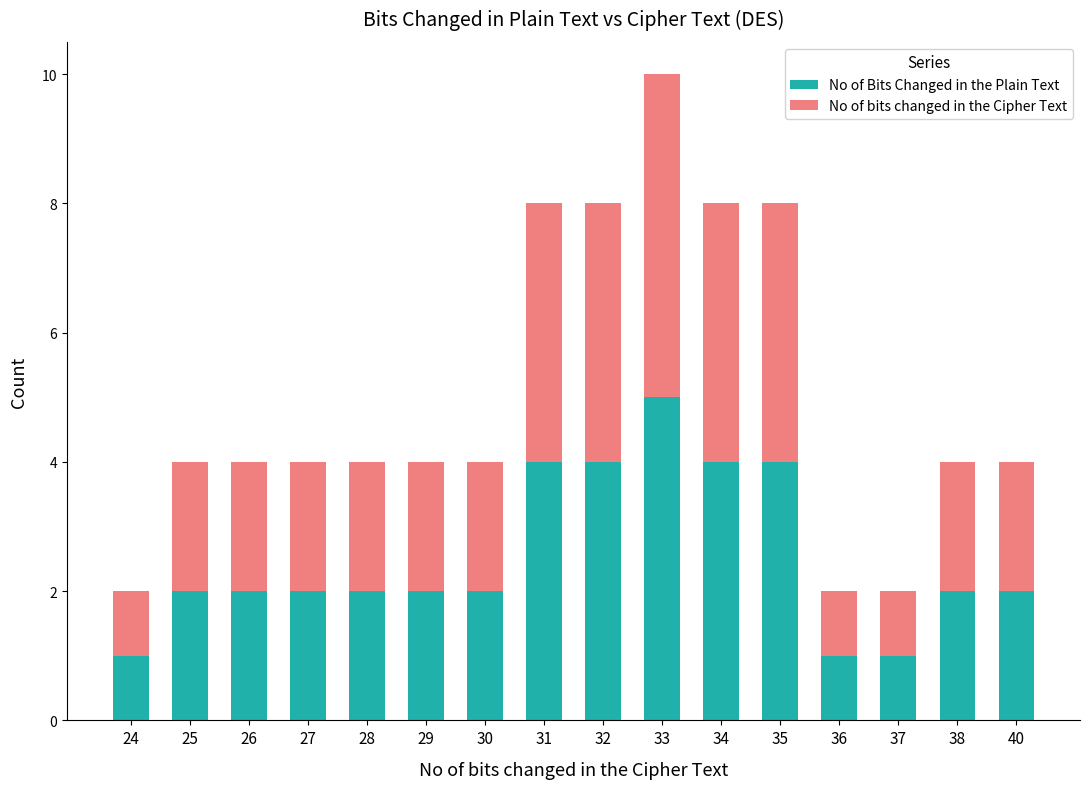

What is the total value across all series at 40?

4